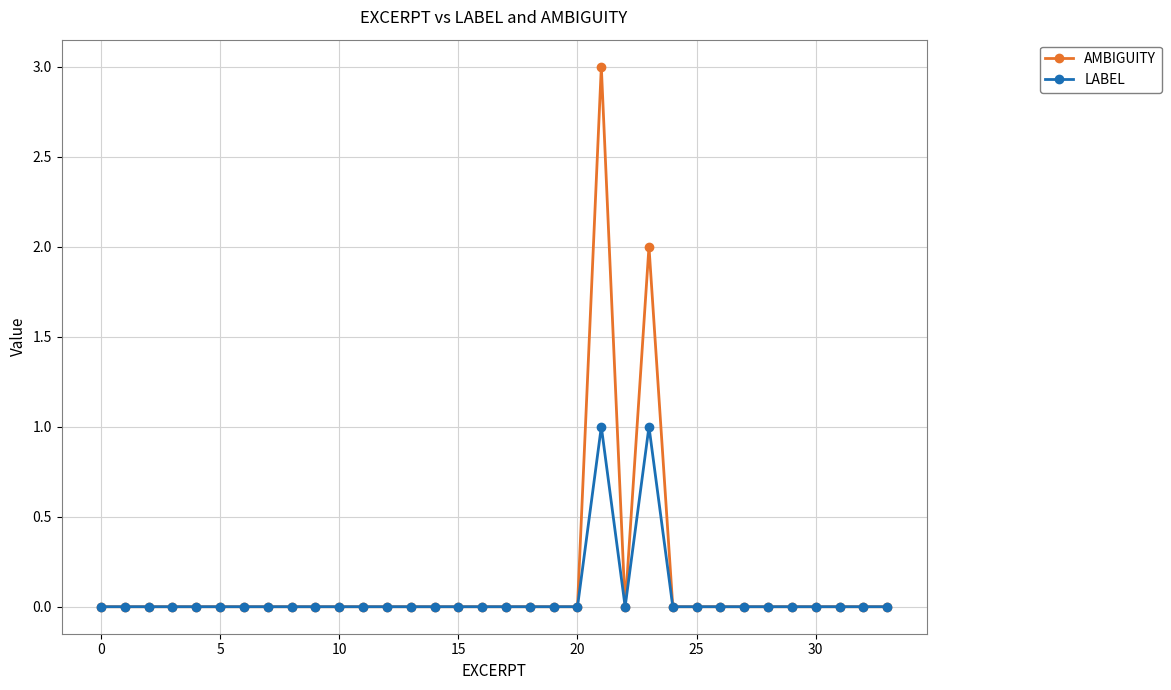

How many series are shown in this chart?

2